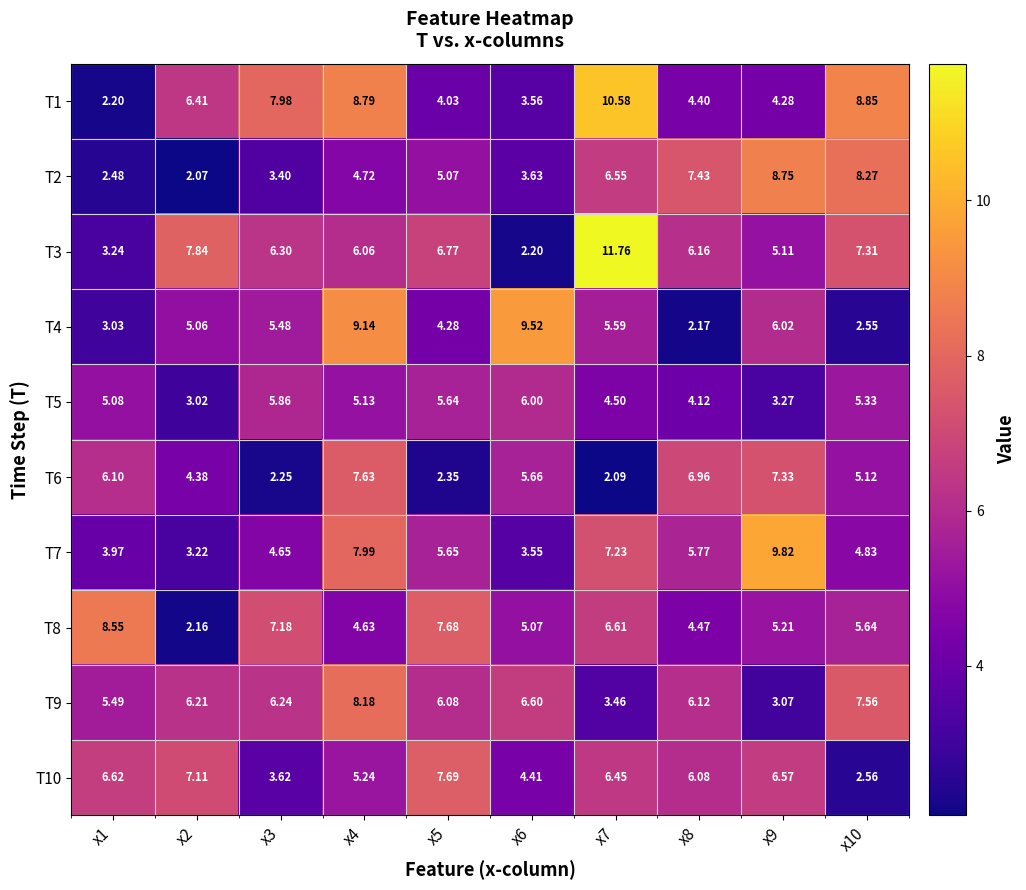

Is the value of T6 at x6 greater than the value of T5 at x2?

Yes